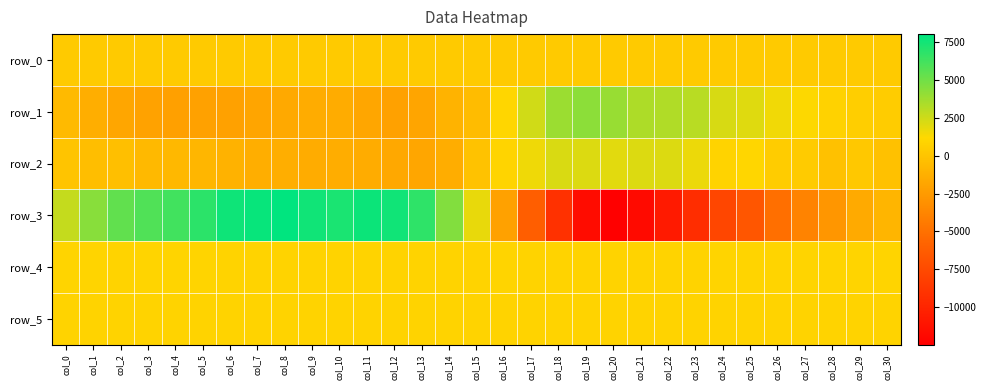

Reading left to right, extract all data points from this chart.

row_0: col_0=353.3	col_1=353.4	col_2=353.4	col_3=353.5	col_4=353.6	col_5=353.6	col_6=353.6	col_7=353.7	col_8=353.7	col_9=353.8	col_10=353.9	col_11=353.9	col_12=354.0	col_13=354.0	col_14=354.0	col_15=354.1	col_16=354.1	col_17=354.2	col_18=354.3	col_19=354.3	col_20=354.4	col_21=354.4	col_22=354.4	col_23=354.5	col_24=354.6	col_25=354.6	col_26=354.6	col_27=354.7	col_28=354.7	col_29=354.8	col_30=354.8
row_1: col_0=-616.0	col_1=-1313.0	col_2=-1798.0	col_3=-2059.0	col_4=-2171.0	col_5=-2088.0	col_6=-2105.0	col_7=-1899.0	col_8=-1648.0	col_9=-1435.0	col_10=-1445.0	col_11=-1805.0	col_12=-2087.0	col_13=-1898.0	col_14=-1024.0	col_15=-496.0	col_16=1053.0	col_17=2437.0	col_18=3843.0	col_19=4256.0	col_20=3950.0	col_21=3386.0	col_22=3296.0	col_23=3099.0	col_24=2257.0	col_25=2036.0	col_26=1586.0	col_27=1265.0	col_28=788.0	col_29=621.0	col_30=427.0
row_2: col_0=-35.0	col_1=-341.0	col_2=-325.0	col_3=-688.0	col_4=-723.0	col_5=-836.0	col_6=-1094.0	col_7=-1302.0	col_8=-1316.0	col_9=-1426.0	col_10=-1381.0	col_11=-1429.0	col_12=-1691.0	col_13=-1783.0	col_14=-1363.0	col_15=-124.0	col_16=906.0	col_17=1618.0	col_18=2218.0	col_19=2132.0	col_20=1982.0	col_21=2113.0	col_22=2111.0	col_23=1704.0	col_24=903.0	col_25=1051.0	col_26=432.0	col_27=416.0	col_28=-192.0	col_29=229.0	col_30=-188.0
row_3: col_0=2775.0	col_1=4368.0	col_2=5436.0	col_3=5845.0	col_4=6256.0	col_5=6842.0	col_6=7631.0	col_7=7817.0	col_8=8045.0	col_9=7581.0	col_10=7318.0	col_11=7696.0	col_12=7592.0	col_13=6791.0	col_14=4516.0	col_15=1804.0	col_16=-2121.0	col_17=-6139.0	col_18=-9173.0	col_19=-11643.0	col_20=-12491.0	col_21=-11733.0	col_22=-10702.0	col_23=-9430.0	col_24=-7750.0	col_25=-6715.0	col_26=-5102.0	col_27=-3900.0	col_28=-2755.0	col_29=-1557.0	col_30=-890.0
row_4: col_0=917.0	col_1=911.0	col_2=904.0	col_3=909.0	col_4=911.0	col_5=913.0	col_6=905.0	col_7=891.0	col_8=884.0	col_9=877.0	col_10=887.0	col_11=882.0	col_12=879.0	col_13=887.0	col_14=879.0	col_15=885.0	col_16=920.0	col_17=902.0	col_18=894.0	col_19=903.0	col_20=896.0	col_21=905.0	col_22=904.0	col_23=905.0	col_24=918.0	col_25=926.0	col_26=929.0	col_27=925.0	col_28=922.0	col_29=921.0	col_30=927.0
row_5: col_0=882.0	col_1=887.0	col_2=891.0	col_3=884.0	col_4=895.0	col_5=890.0	col_6=885.0	col_7=882.0	col_8=888.0	col_9=888.0	col_10=886.0	col_11=885.0	col_12=885.0	col_13=881.0	col_14=880.0	col_15=885.0	col_16=883.0	col_17=895.0	col_18=888.0	col_19=893.0	col_20=892.0	col_21=895.0	col_22=889.0	col_23=884.0	col_24=883.0	col_25=887.0	col_26=891.0	col_27=885.0	col_28=882.0	col_29=890.0	col_30=885.0